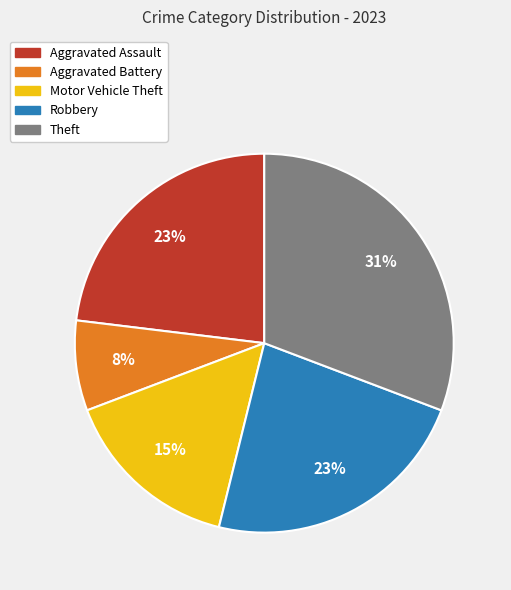

To the nearest percent, what is the difference between the Motor Vehicle Theft and Aggravated Assault slice percentages?

8%